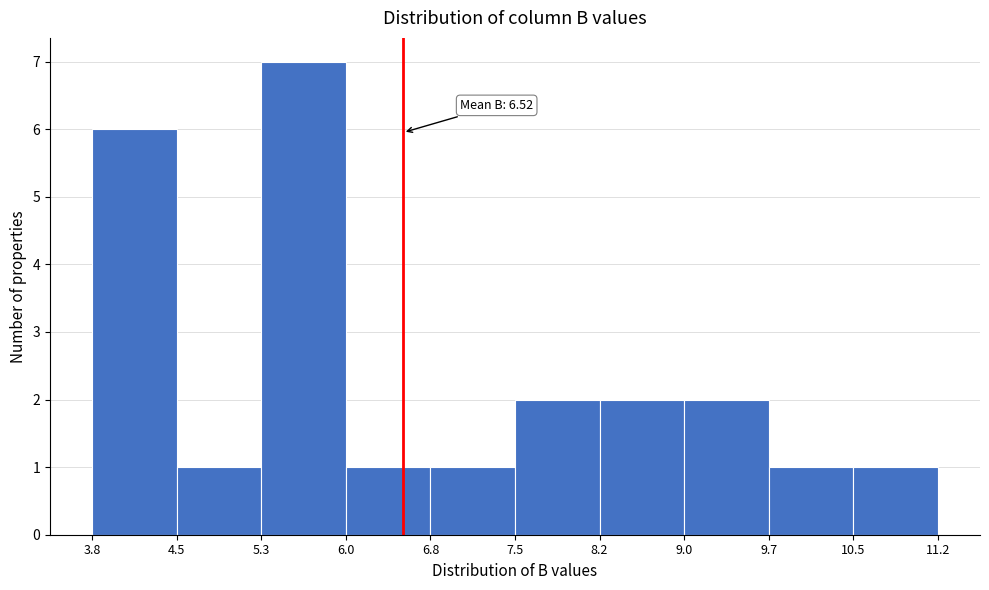

Which range on the x-axis has the tallest bar?

5.3 to 6.0